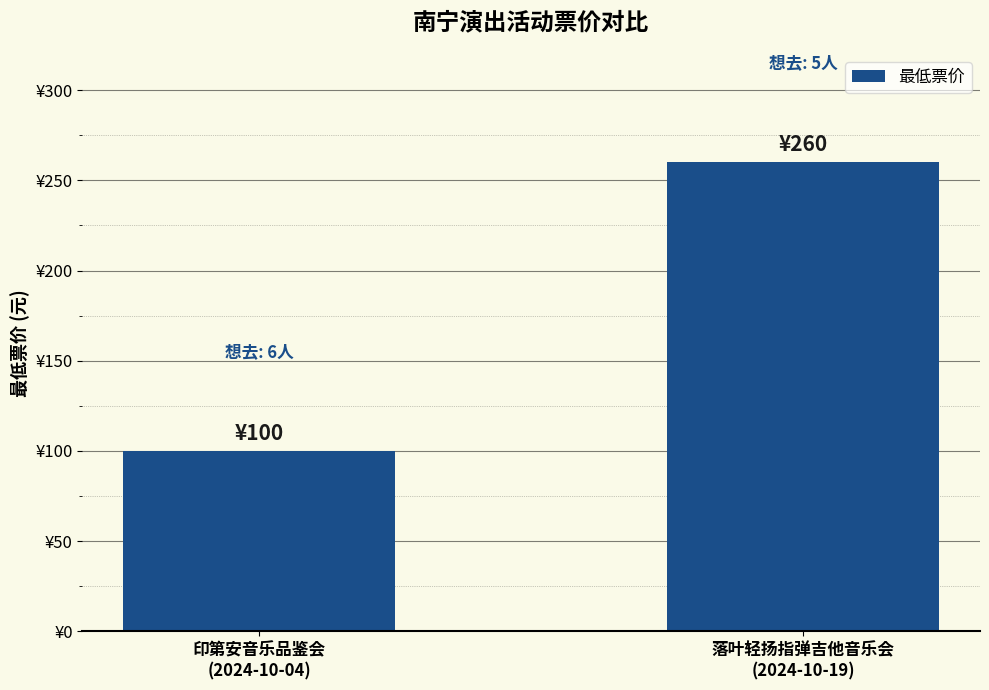

Is it true that the value at 落叶轻扬指弹吉他音乐会
(2024-10-19) is 468?

False